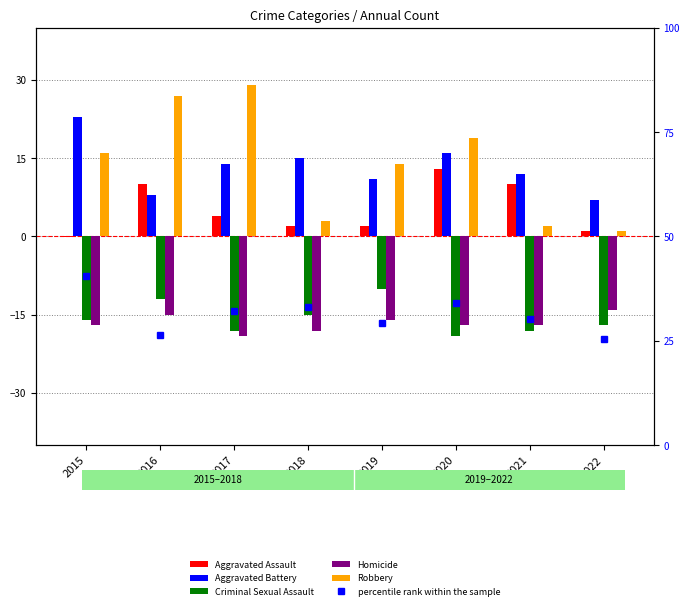

What is the sum of the Aggravated Battery values at 2019 and 2017?

25.0